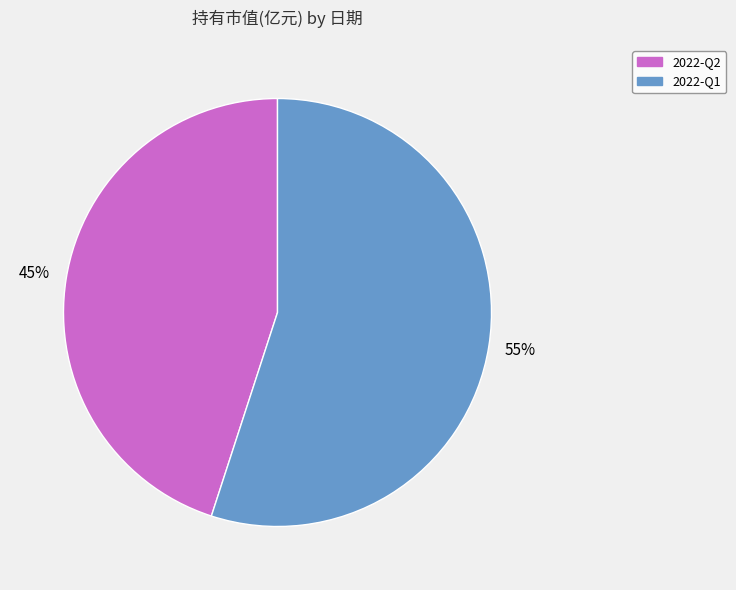

Do 2022-Q2 and 2022-Q1 together represent more than half of the pie?

Yes